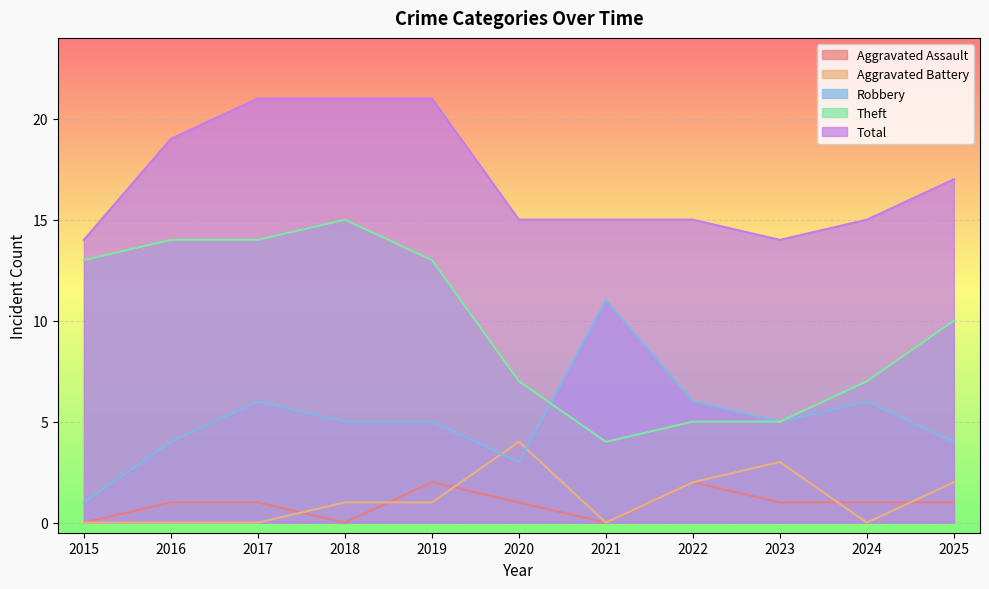

Is it true that Aggravated Battery equals 1 at 2022?

False